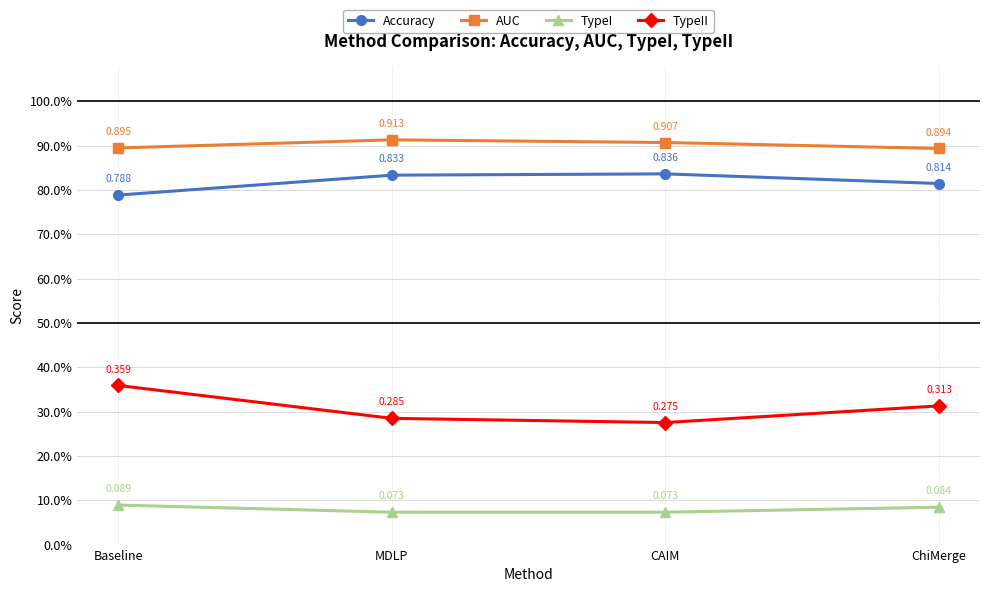

True or false: TypeI and Accuracy intersect in this chart.

False